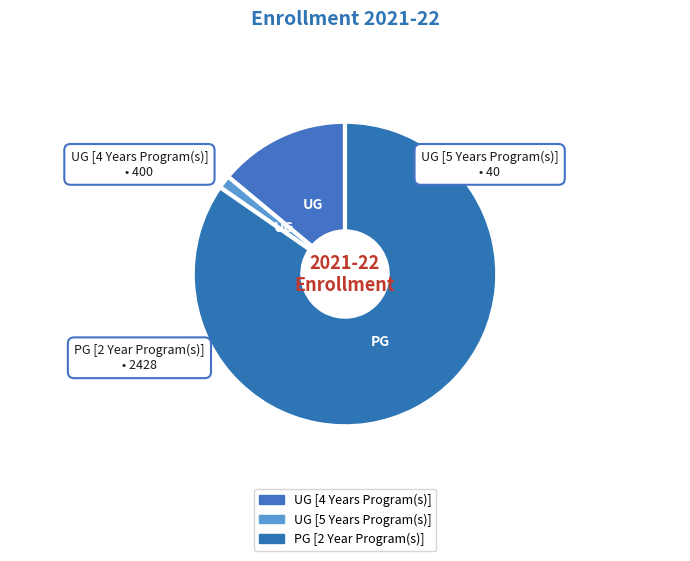

Do UG [4 Years Program(s)] and UG [5 Years Program(s)] together represent more than half of the pie?

No